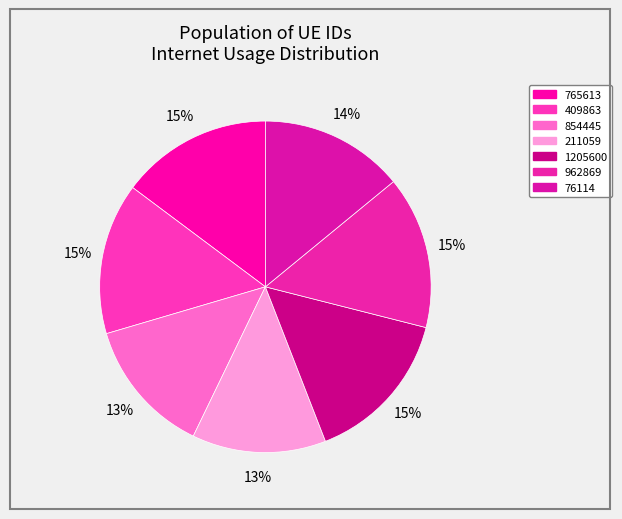

Which has a higher value, 409863 or 1205600?

1205600